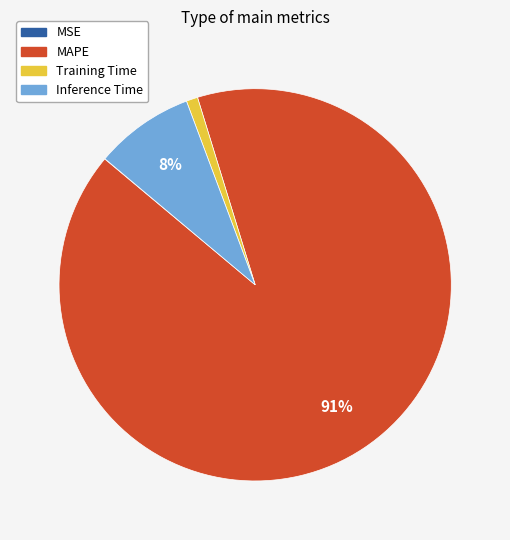

To the nearest percent, what is the average slice percentage?

25%